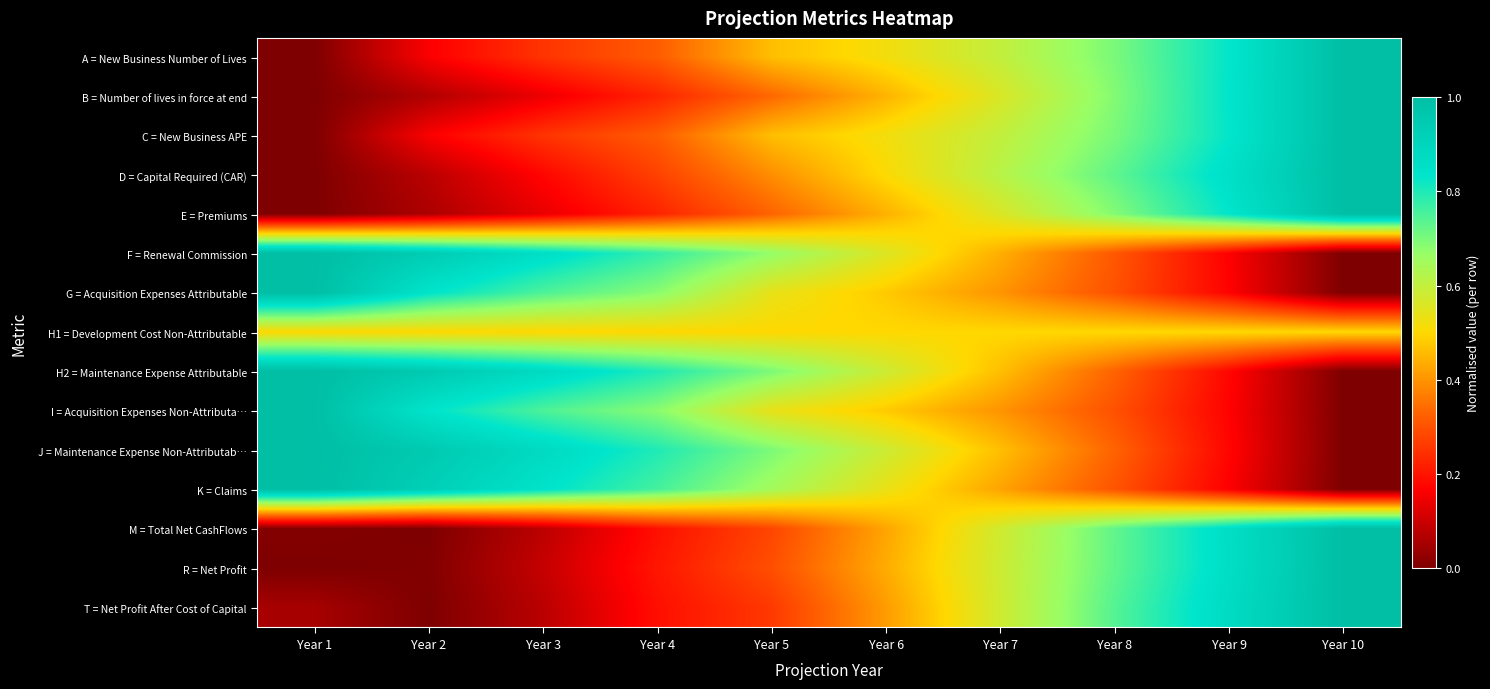

At Year 7, list the series in order from smallest to largest.

G = Acquisition Expenses Attributable, I = Acquisition Expenses Non-Attributa…, K = Claims, F = Renewal Commission, J = Maintenance Expense Non-Attributab…, H2 = Maintenance Expense Attributable, H1 = Development Cost Non-Attributable, E = Premiums, B = Number of lives in force at end, M = Total Net CashFlows, T = Net Profit After Cost of Capital, R = Net Profit, C = New Business APE, A = New Business Number of Lives, D = Capital Required (CAR)